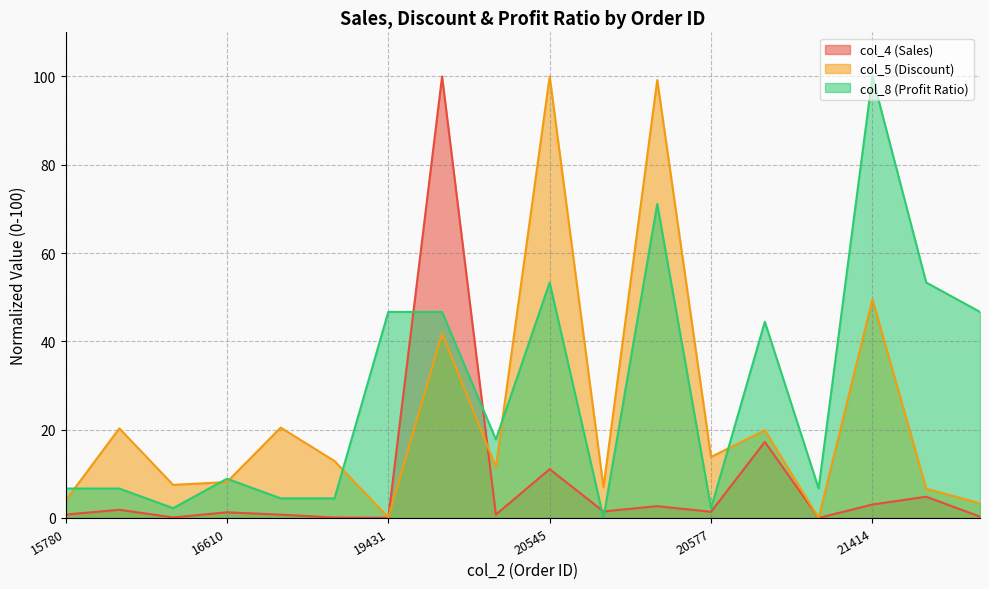

List the series in order of their overall mean, lowest first.

col_4 (Sales), col_5 (Discount), col_8 (Profit Ratio)